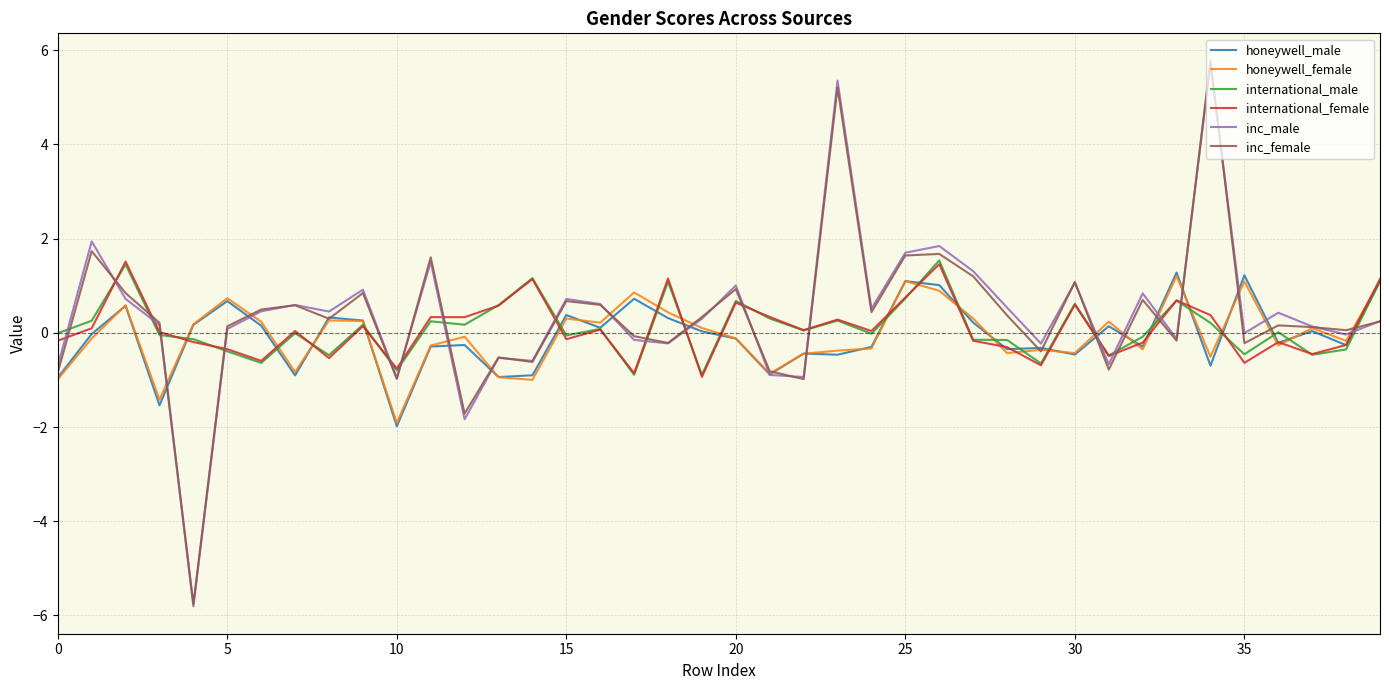

What is the maximum value shown in the chart?

5.8